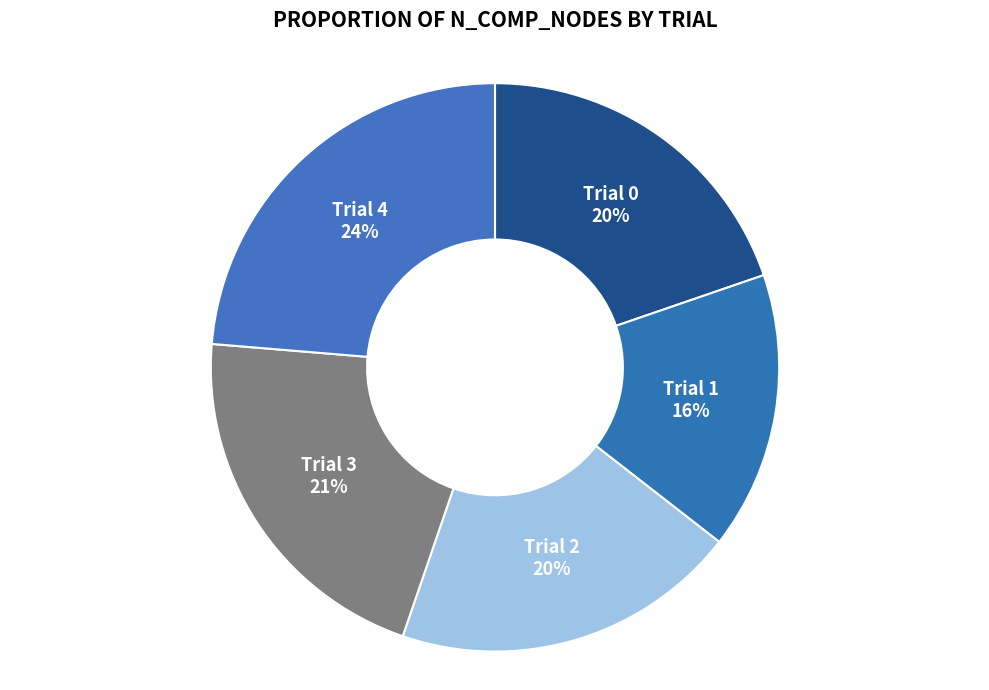

How many slices are in this pie chart?

5